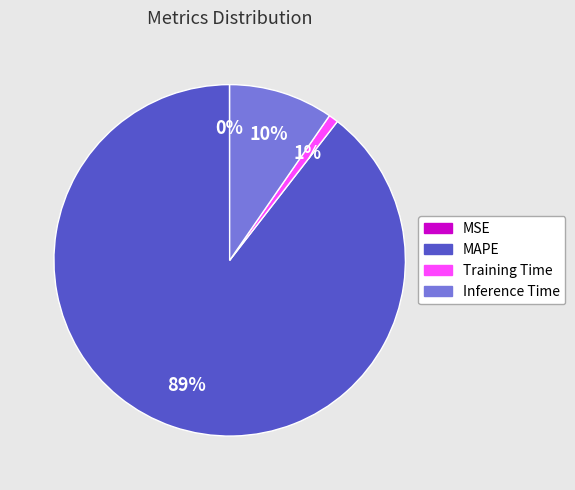

Which category has the biggest portion of the pie?

MAPE